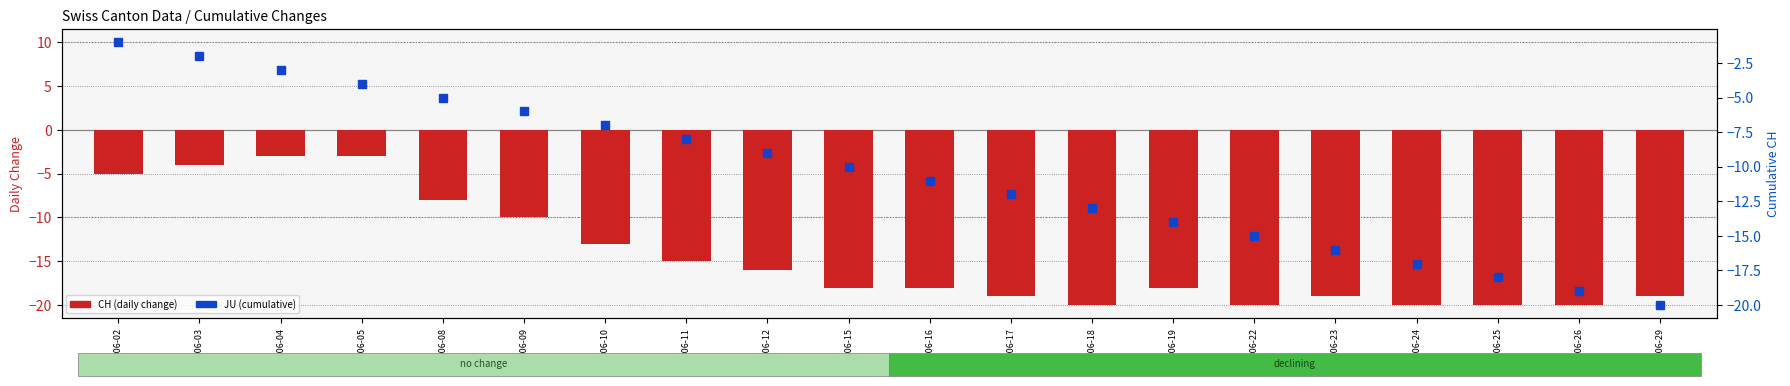

How many data points does each series have?

20